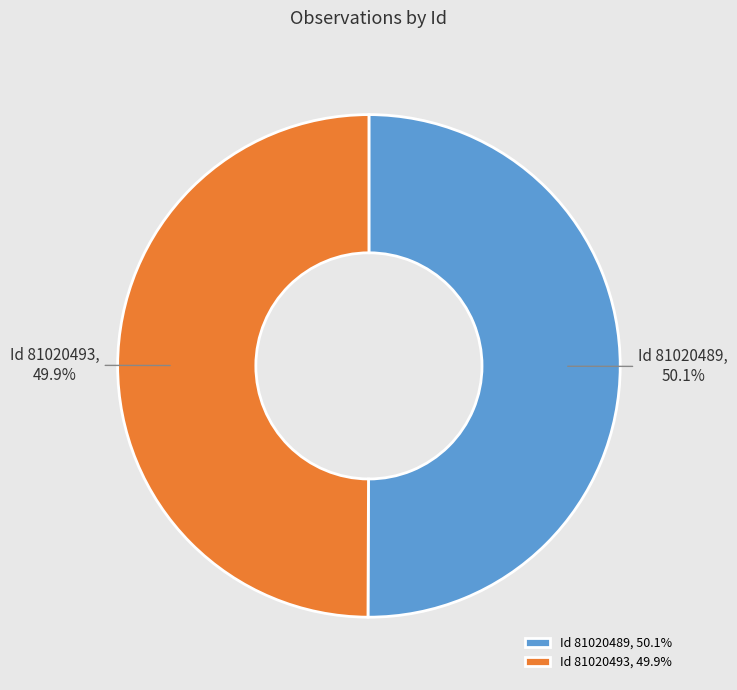

How much of the chart is everything except Id 81020493?

50.1%